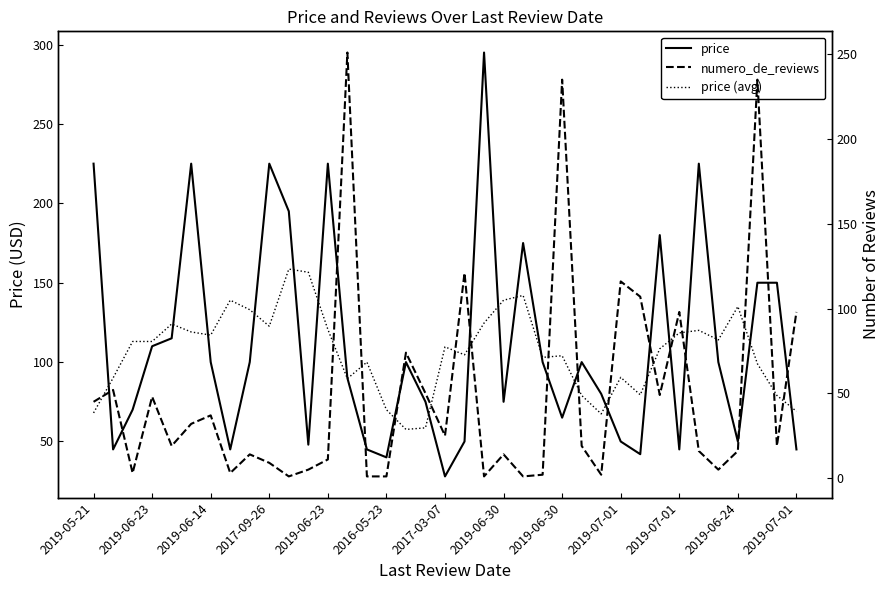

The value of numero_de_reviews at 34 is 235.0. True or false?

True